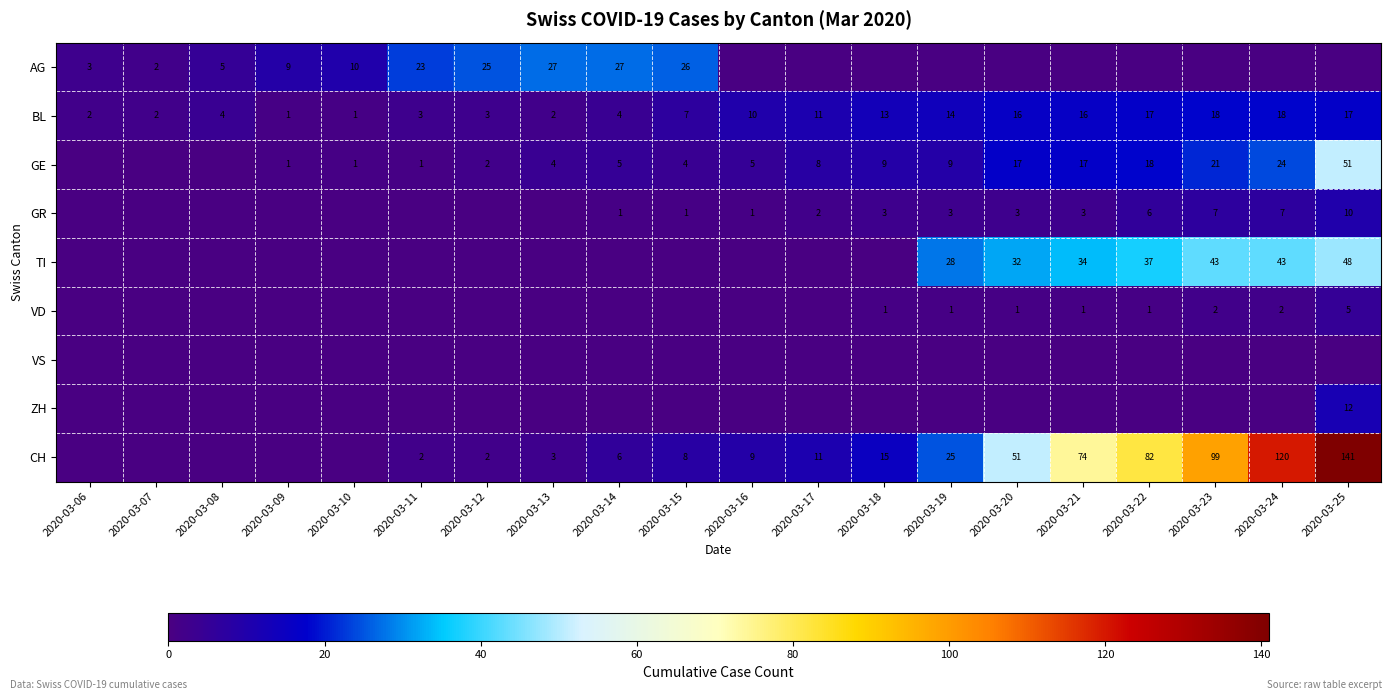

At how many categories does at least one series exceed 78?

4